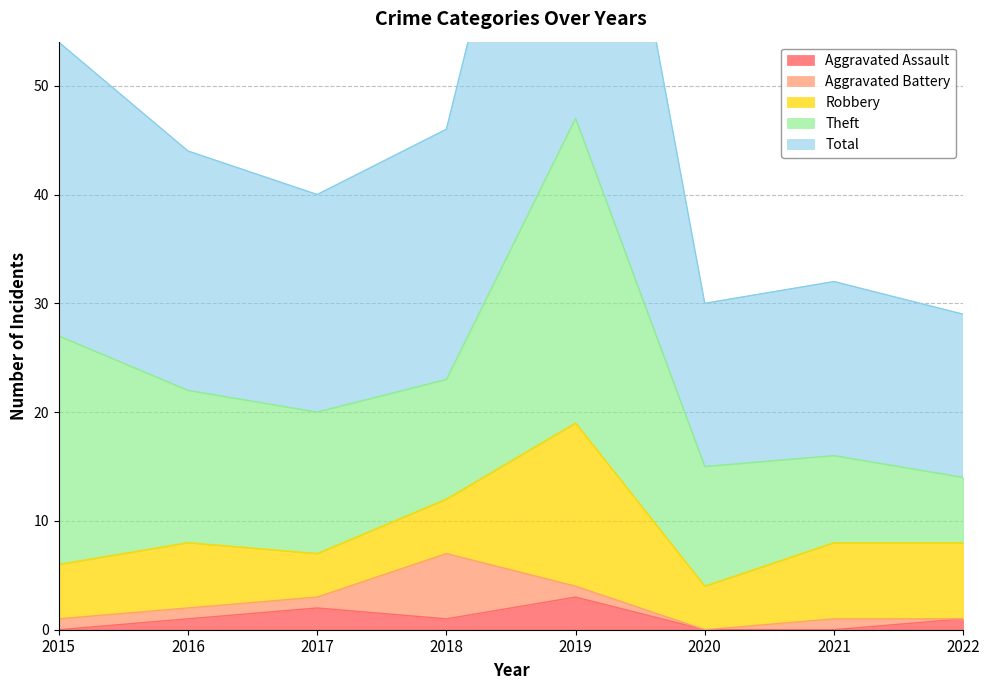

The value of Robbery at 2019 is 21. True or false?

False